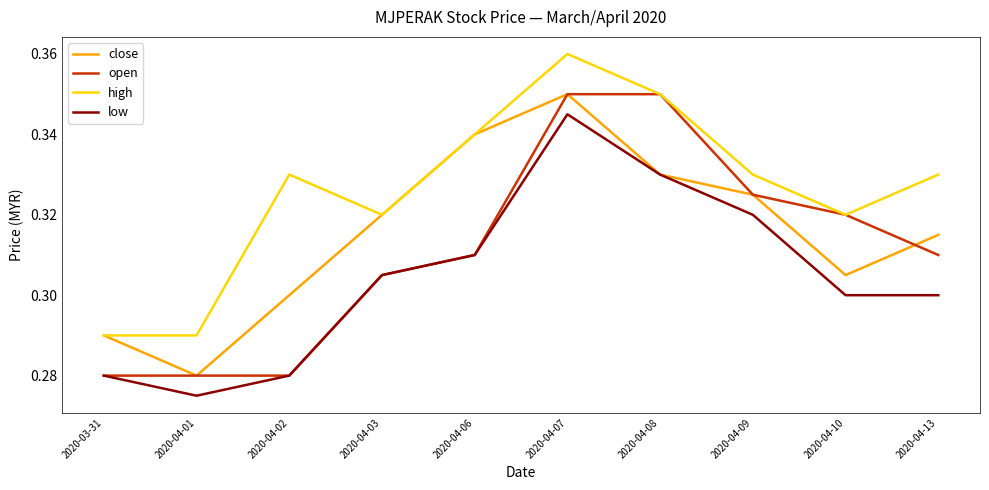

True or false: high and low cross at least once.

False